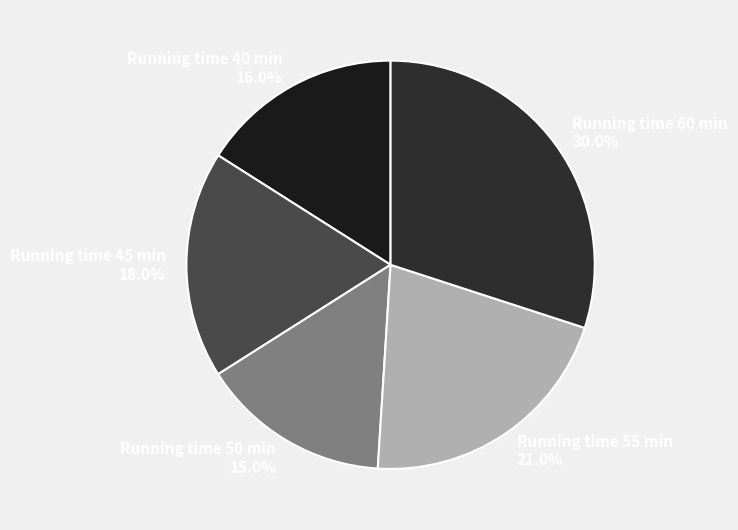

Rank the categories by value from highest to lowest.

Running time 60 min, Running time 55 min, Running time 45 min, Running time 40 min, Running time 50 min